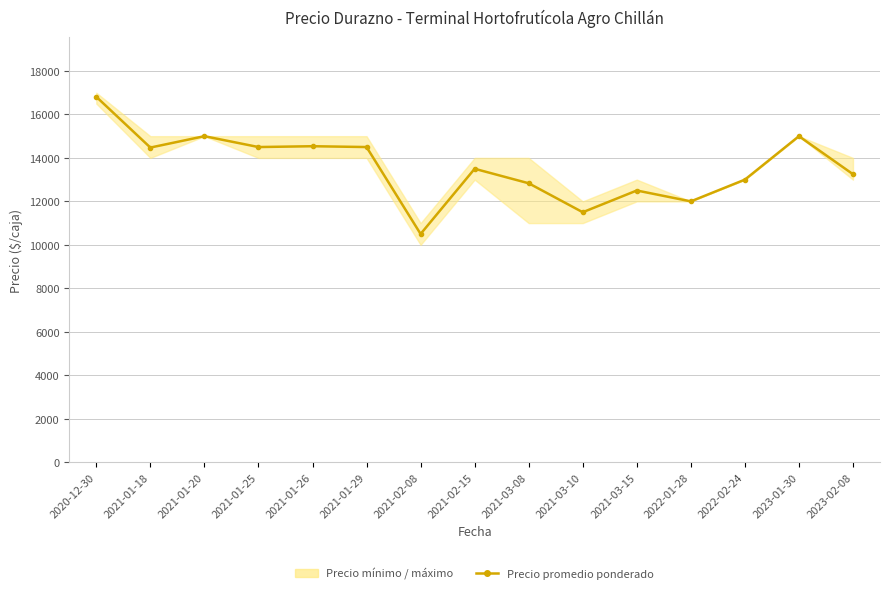

What is the label of the 2nd point from the left?

2021-01-18